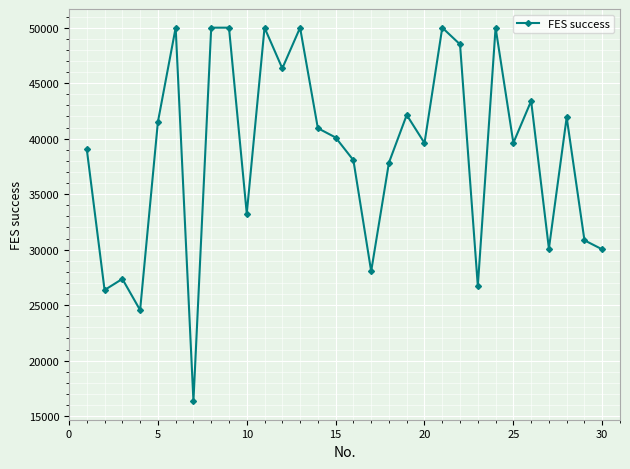

How many points are lower than both their immediate neighbors (excluding endpoints)?

10